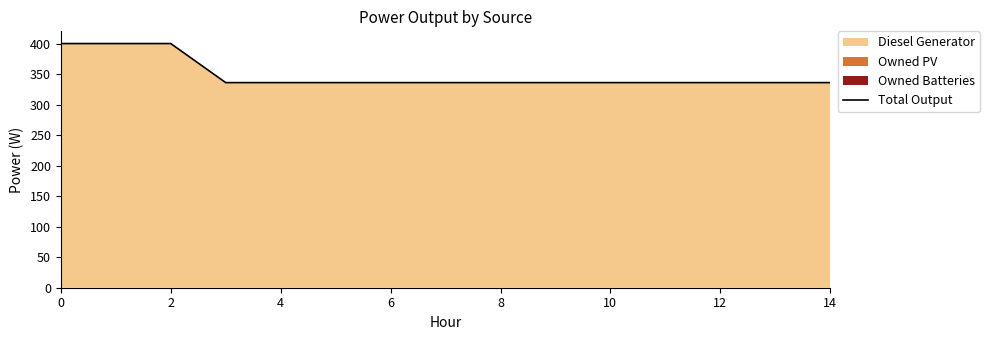

Does the chart display data point markers on the line(s)?

No